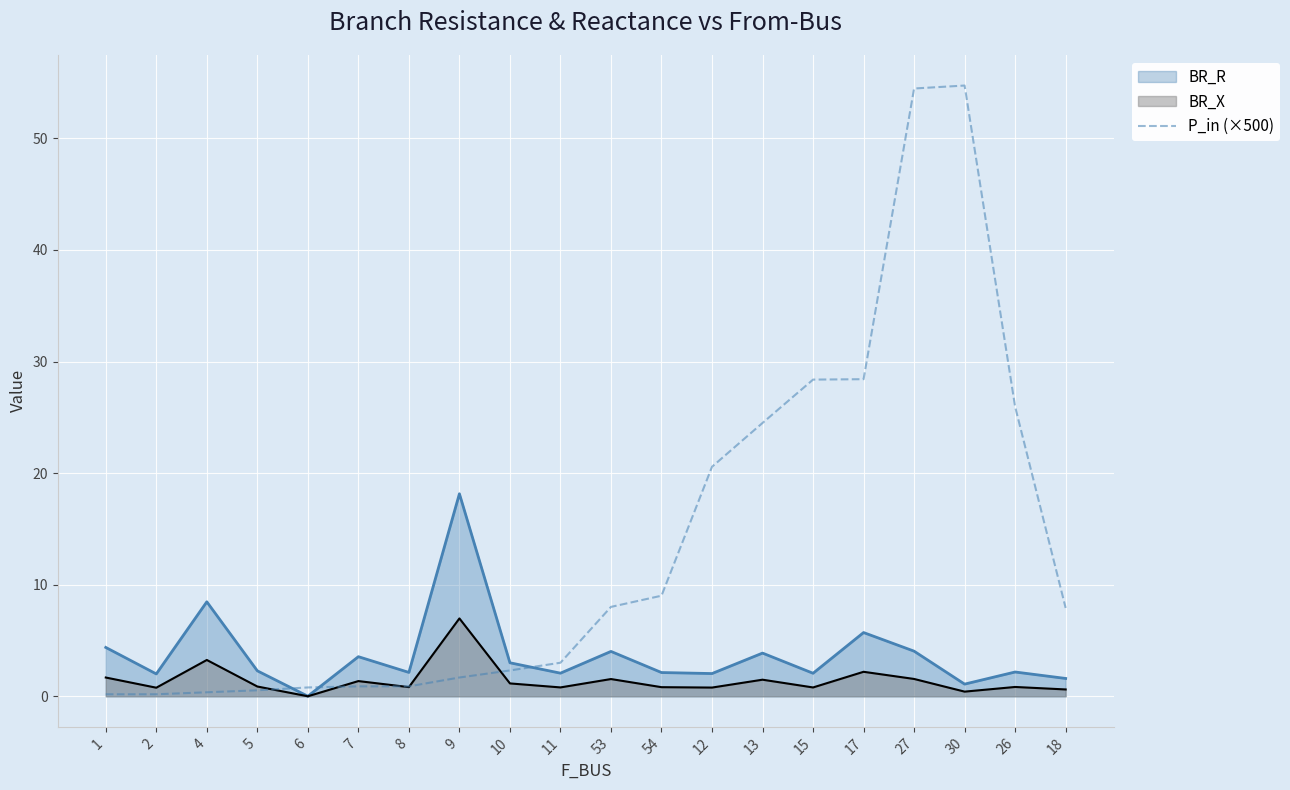

List the series in order of their peak value, lowest first.

BR_X, BR_R, P_in (×500)